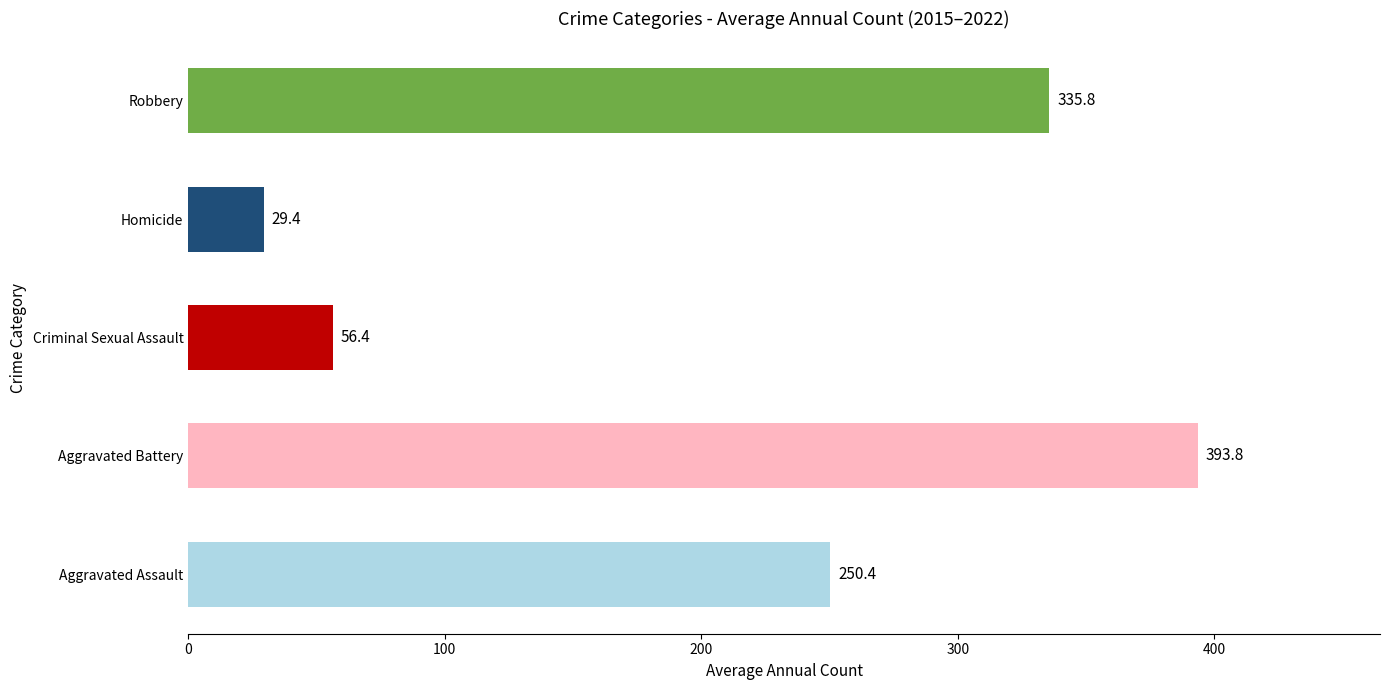

Which has a higher value, Homicide or Aggravated Battery?

Aggravated Battery